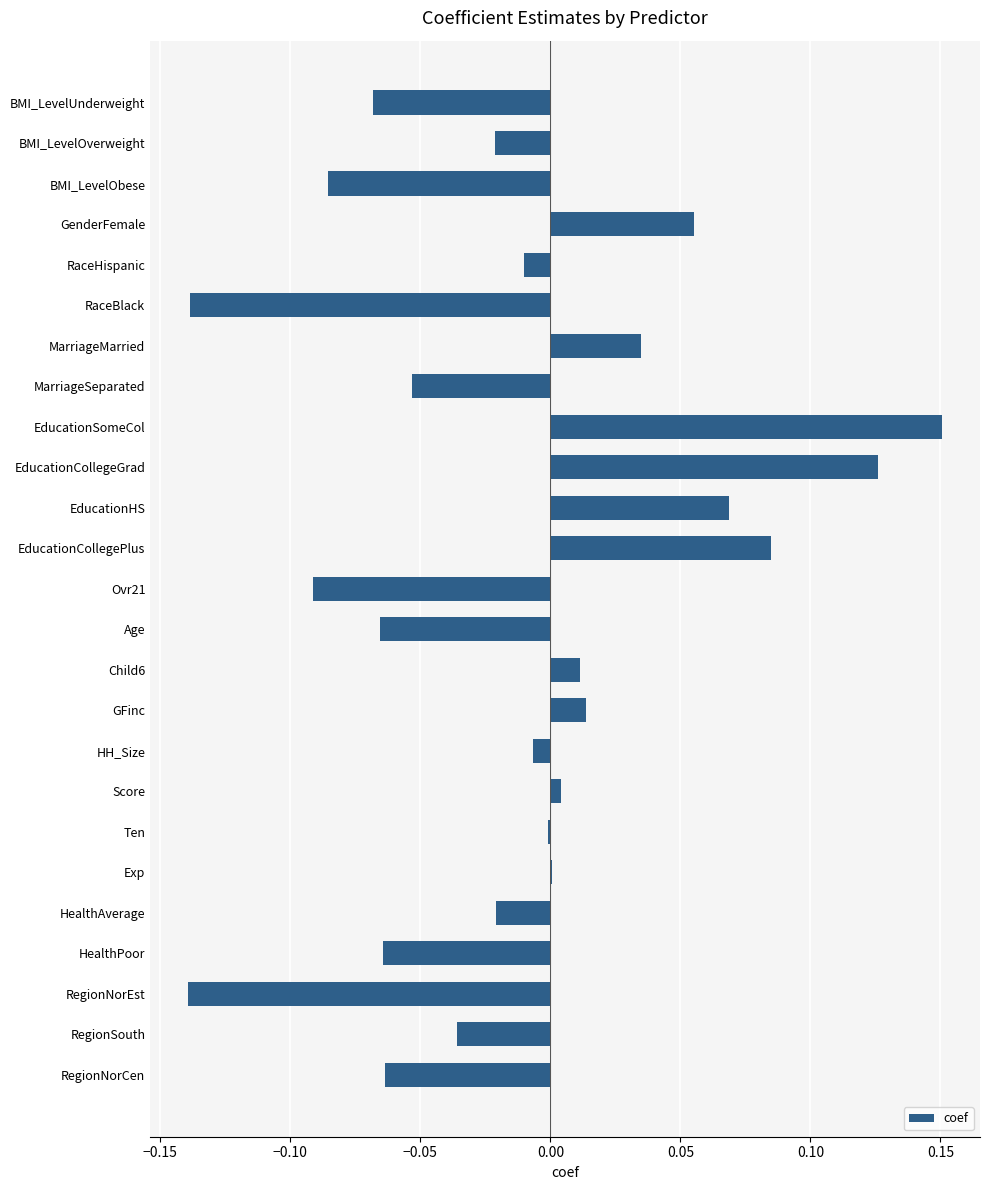

What is the sum of all values?

-0.3